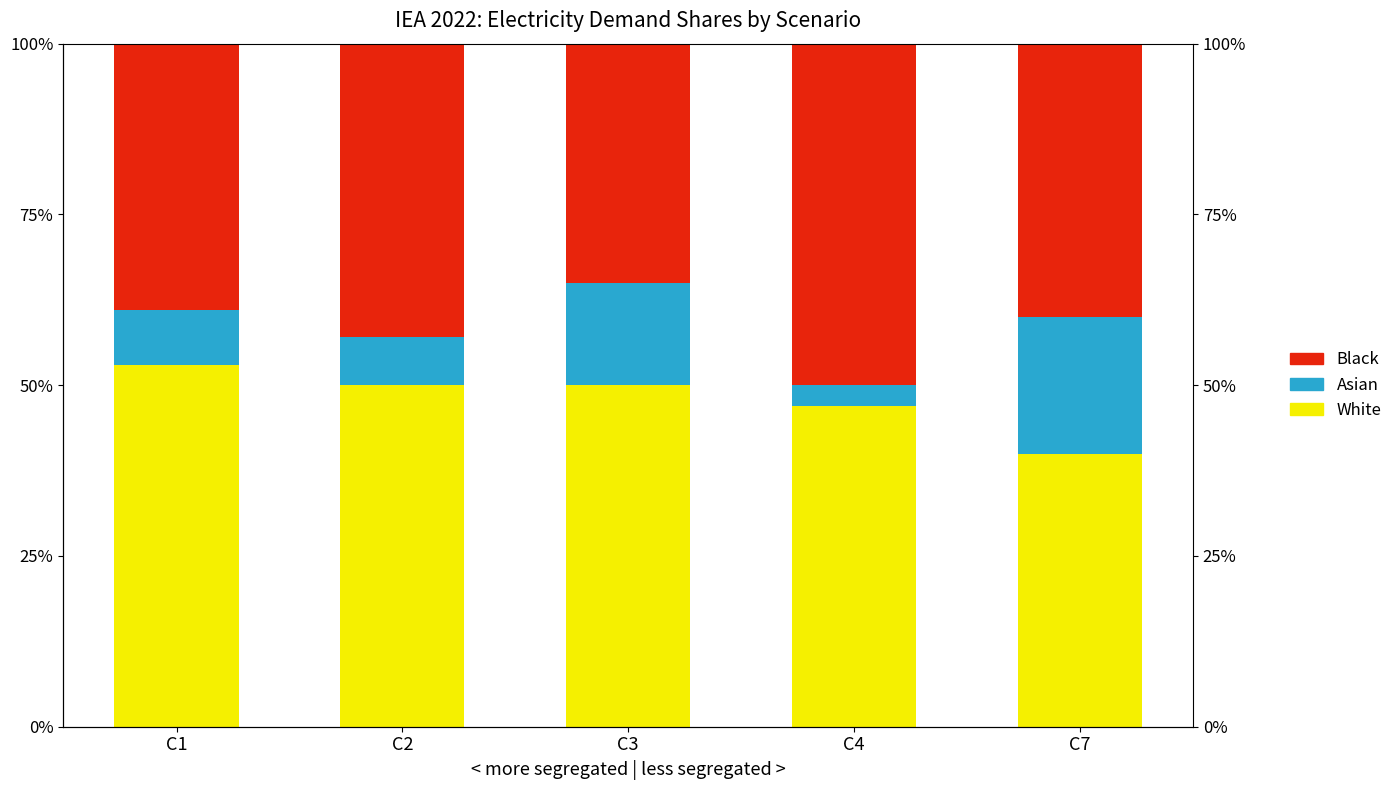

Reading left to right, what are all the values shown in this chart?

White: 53	50	50	47	40
Asian: 8	7	15	3	20
Black: 39	43	35	50	40